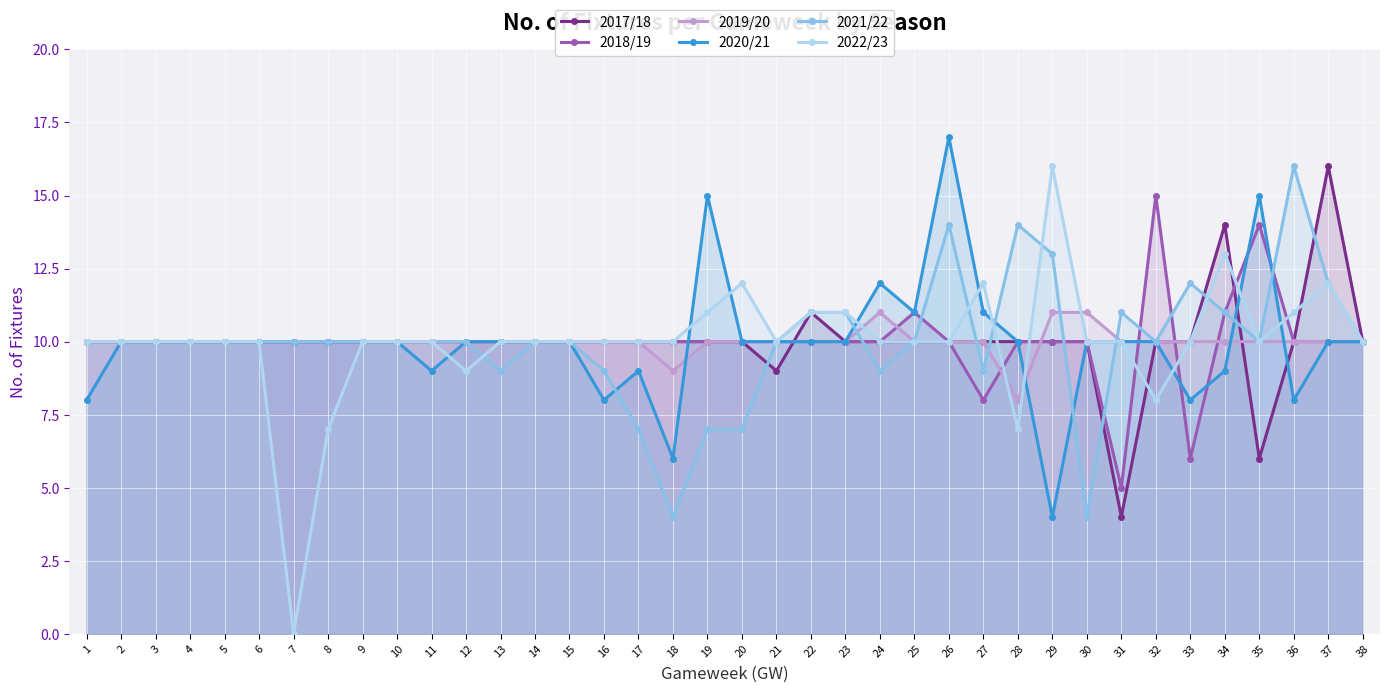

True or false: 2021/22 has more than 1 interior local peaks.

True